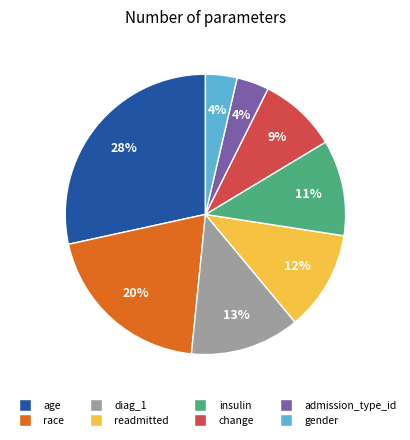

Does any single category account for the majority?

No